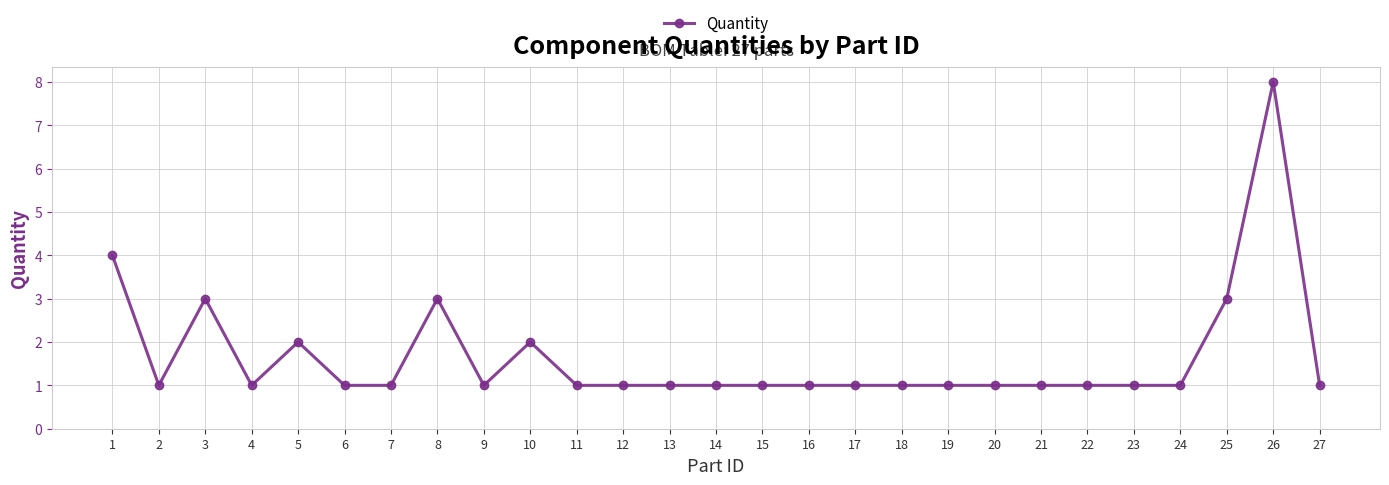

What is the difference between the values at 24 and 25?

2